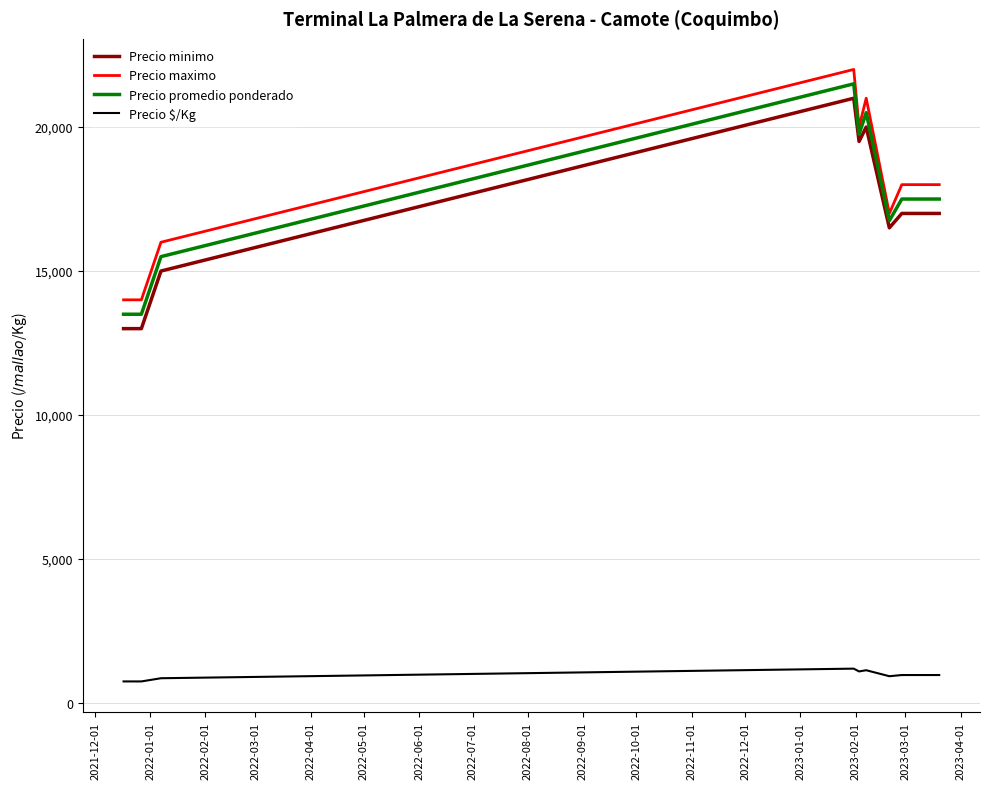

Does the chart have visible grid lines?

Yes